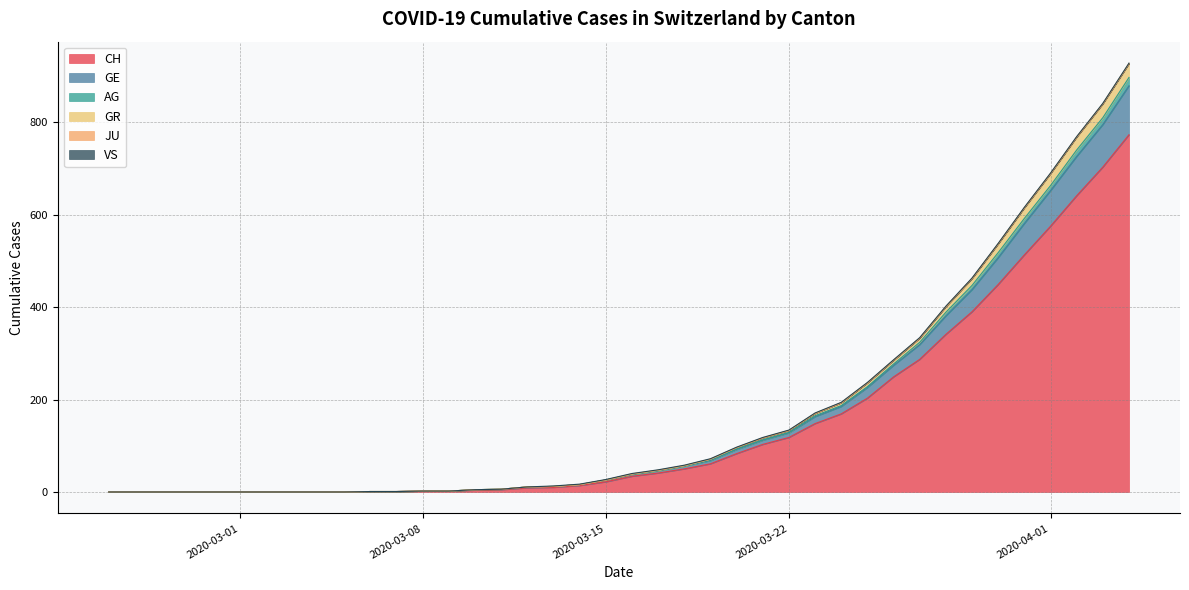

What is the maximum value for CH?

773